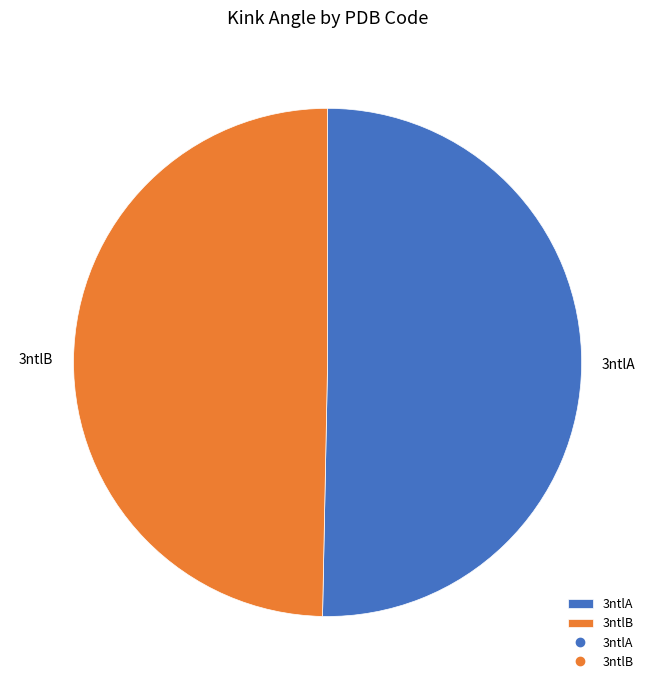

What is the smallest slice in the pie chart?

3ntlB